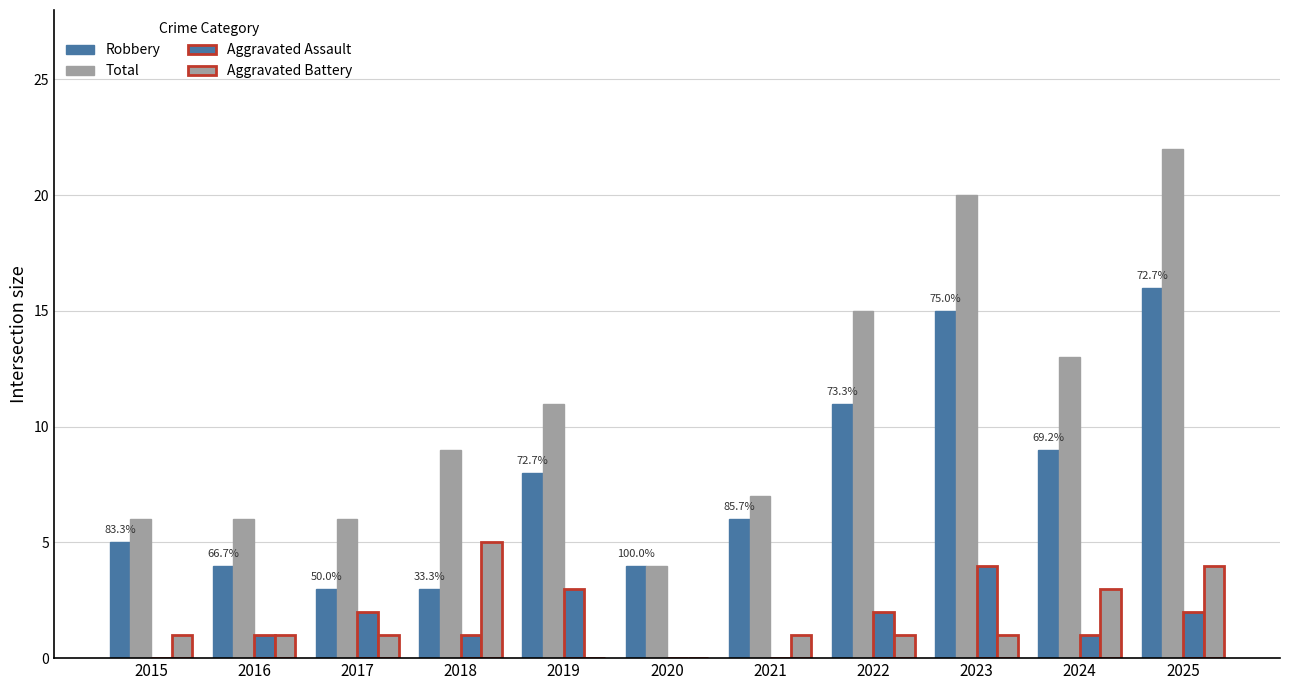

The Aggravated Assault series shows 2 at 2017. True or false?

True